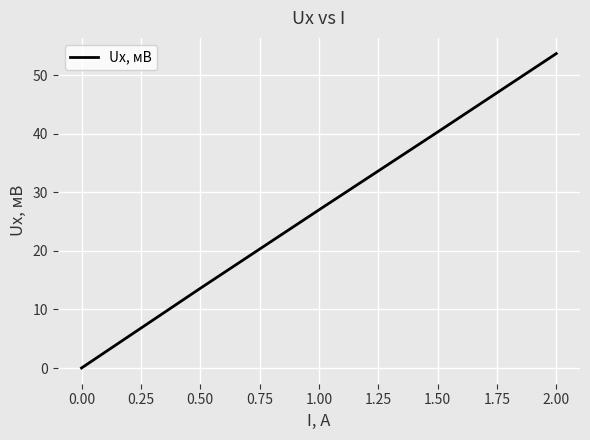

The value at 1.50 is 40.3. True or false?

True